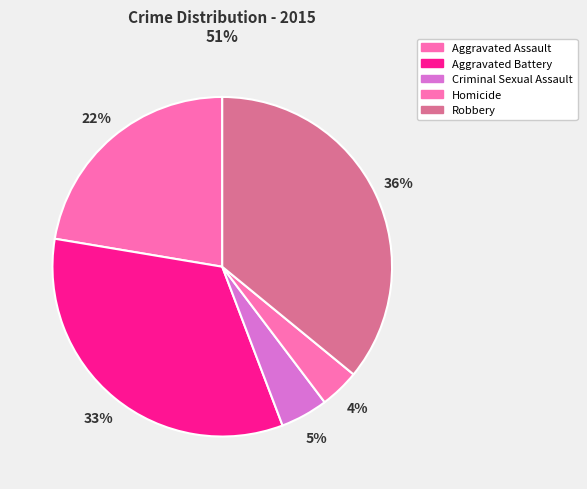

To the nearest percent, what is the difference between the largest and smallest slice percentages?

32%